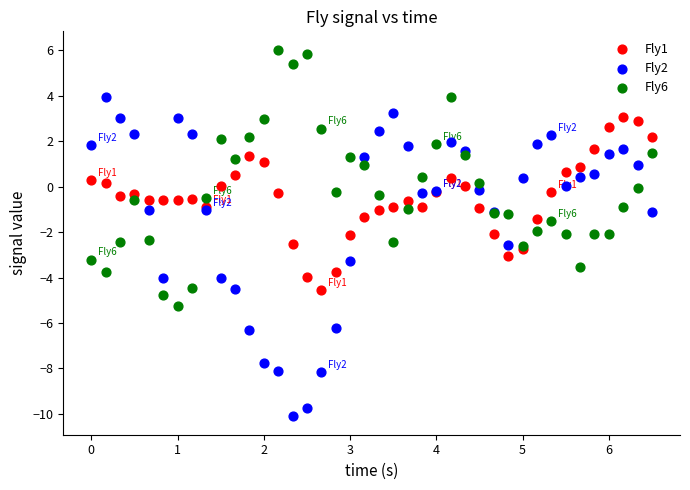

Which series contains the lowest Y value?

Fly2